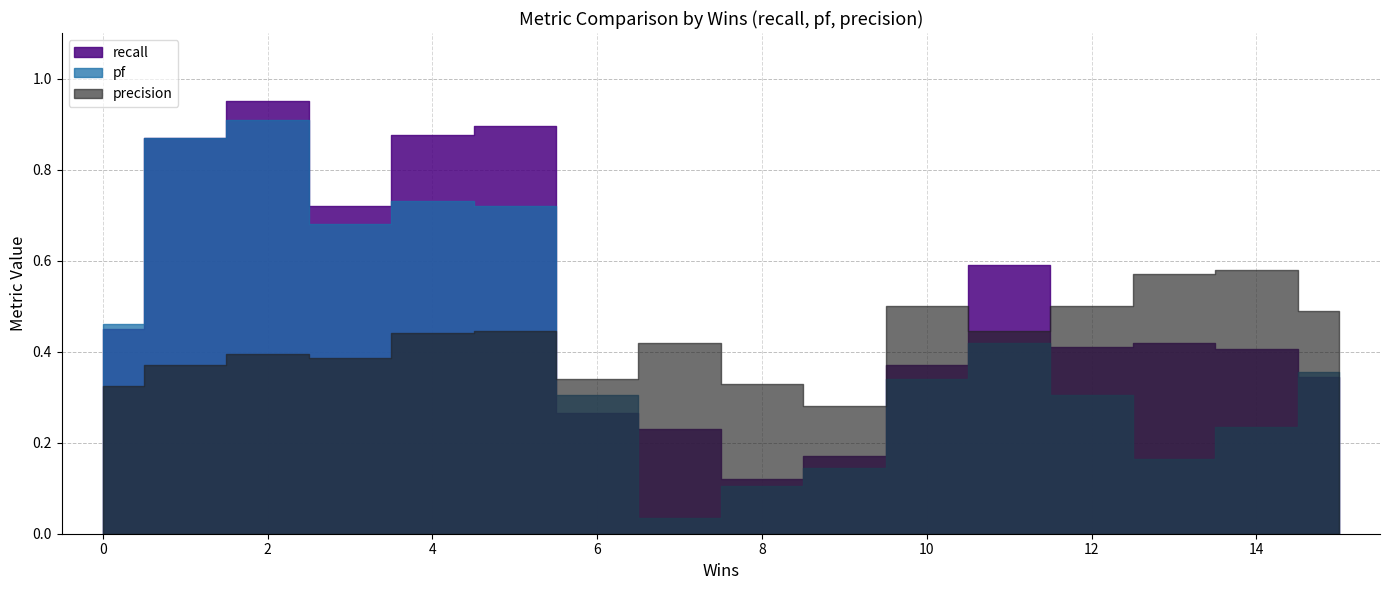

Between 14 and 13, which series saw the biggest shift?

pf